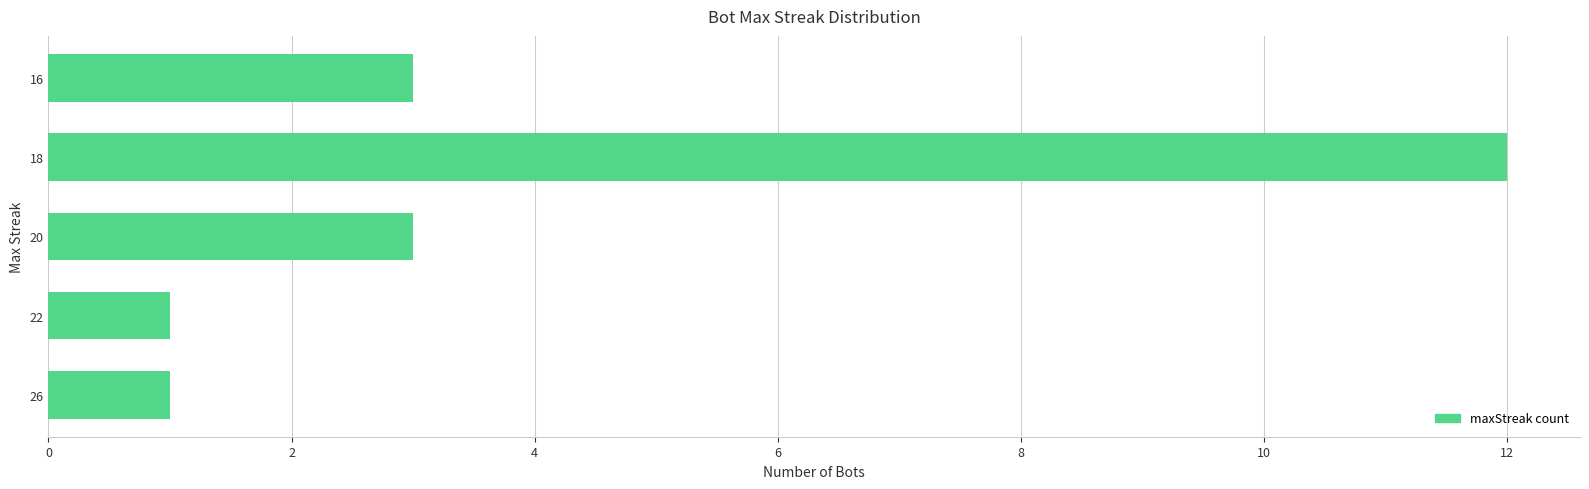

How many bars are there in total?

5